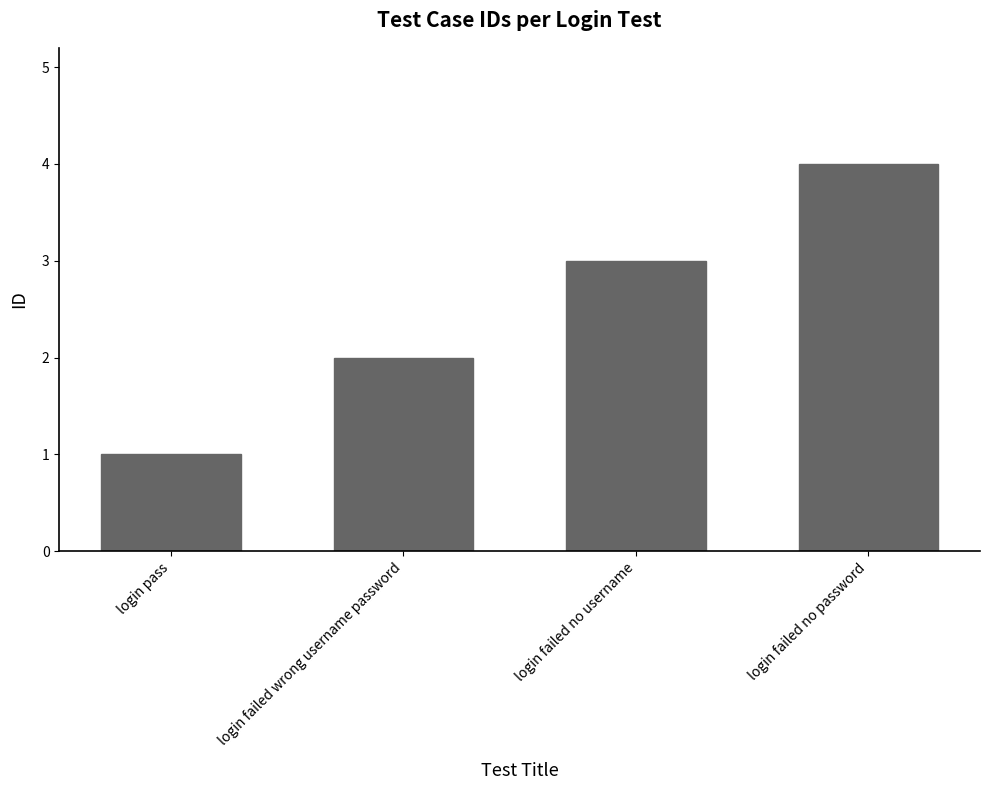

The chart shows a value of 3 at login failed wrong username password. True or false?

False